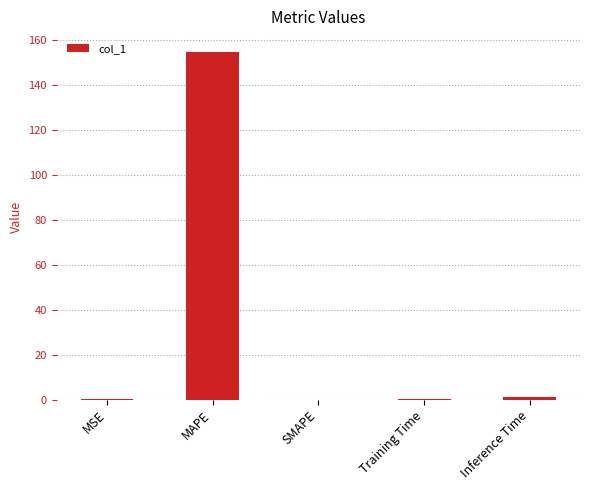

The value at SMAPE is 65.8. True or false?

False